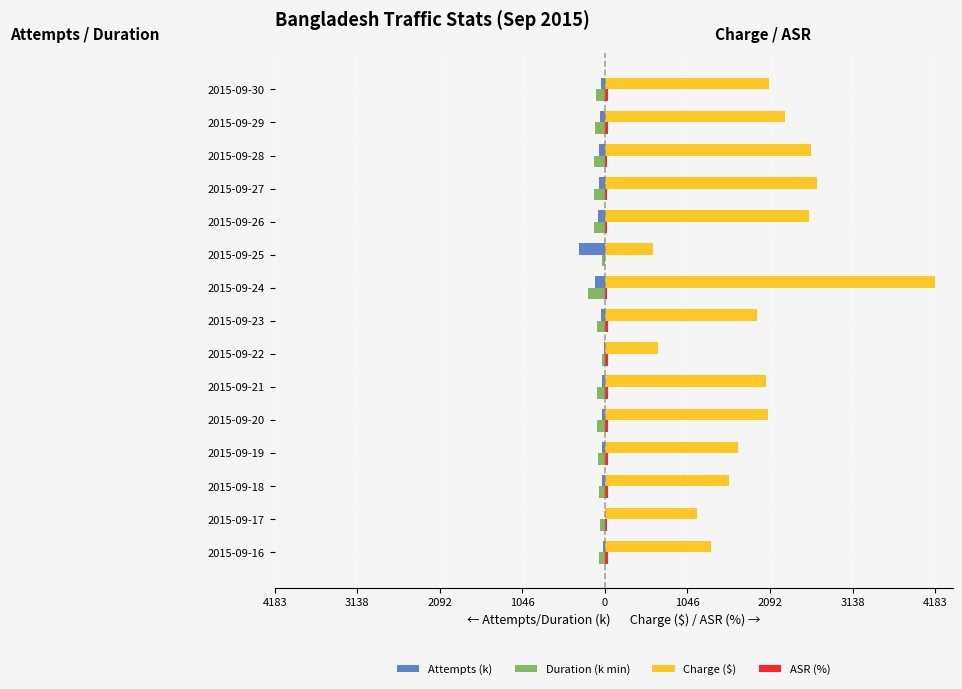

How many bars are there in each group?

4